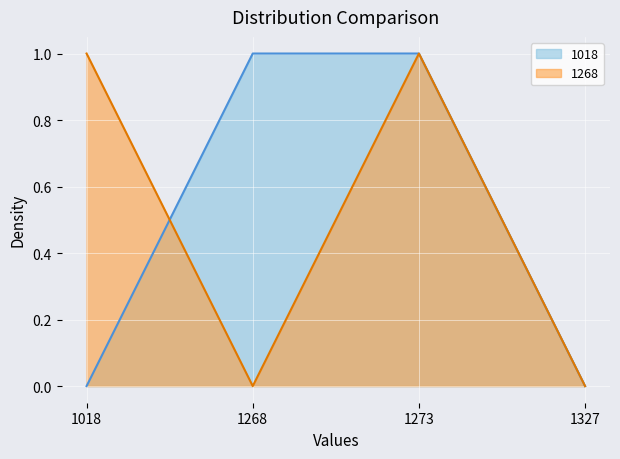

How many lines are shown in the chart?

2